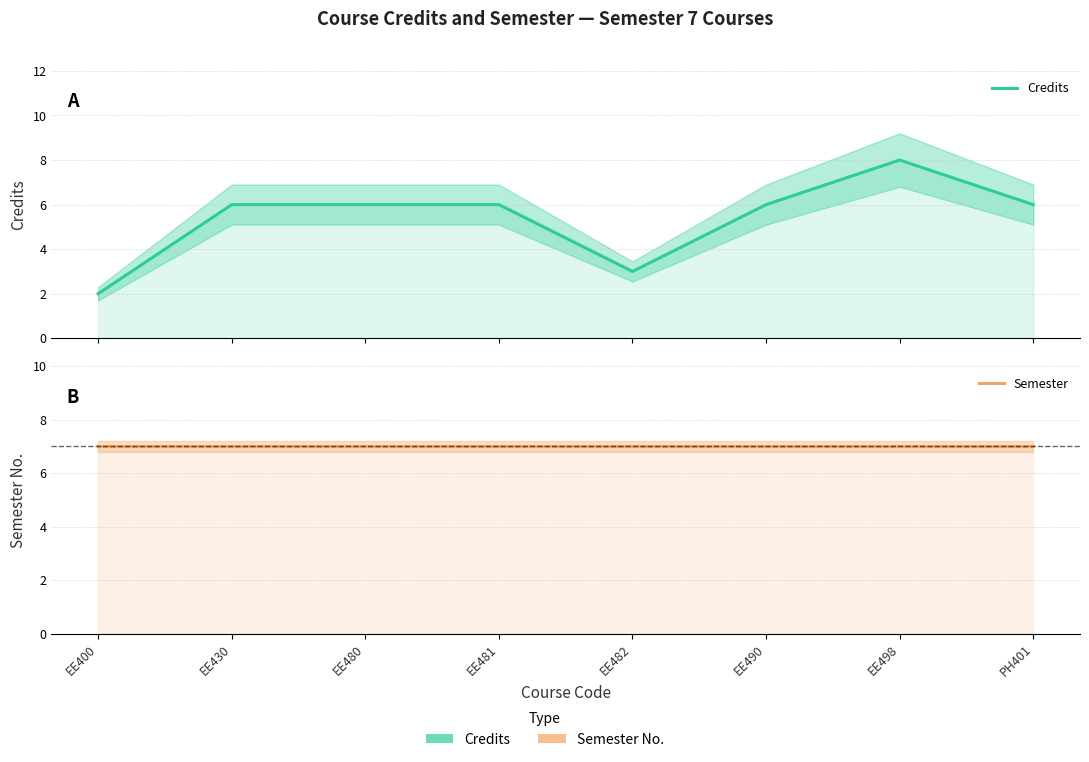

What position from the left is EE430?

2